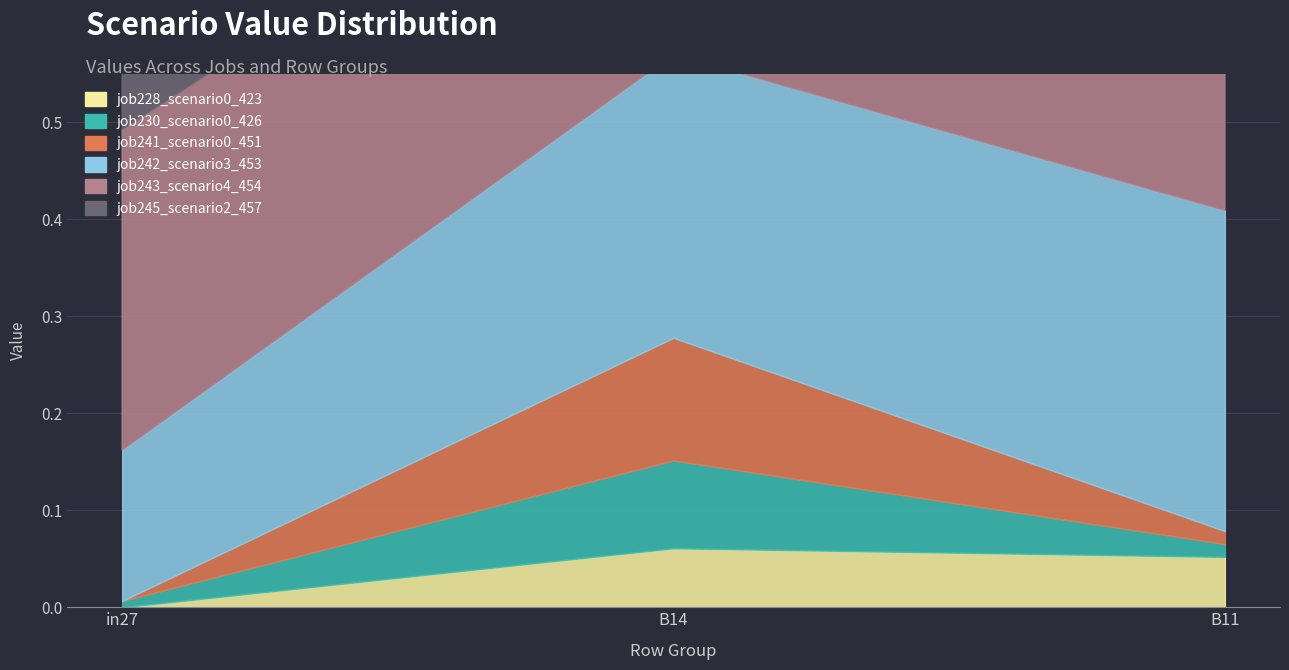

At which category does the chart reach its minimum across all series?

in27